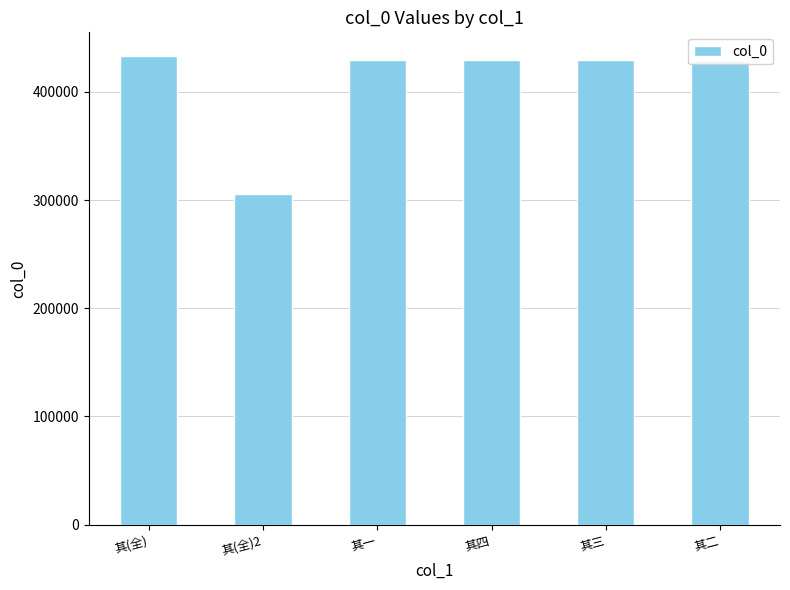

What is the value of the 4th bar from the left?

429488